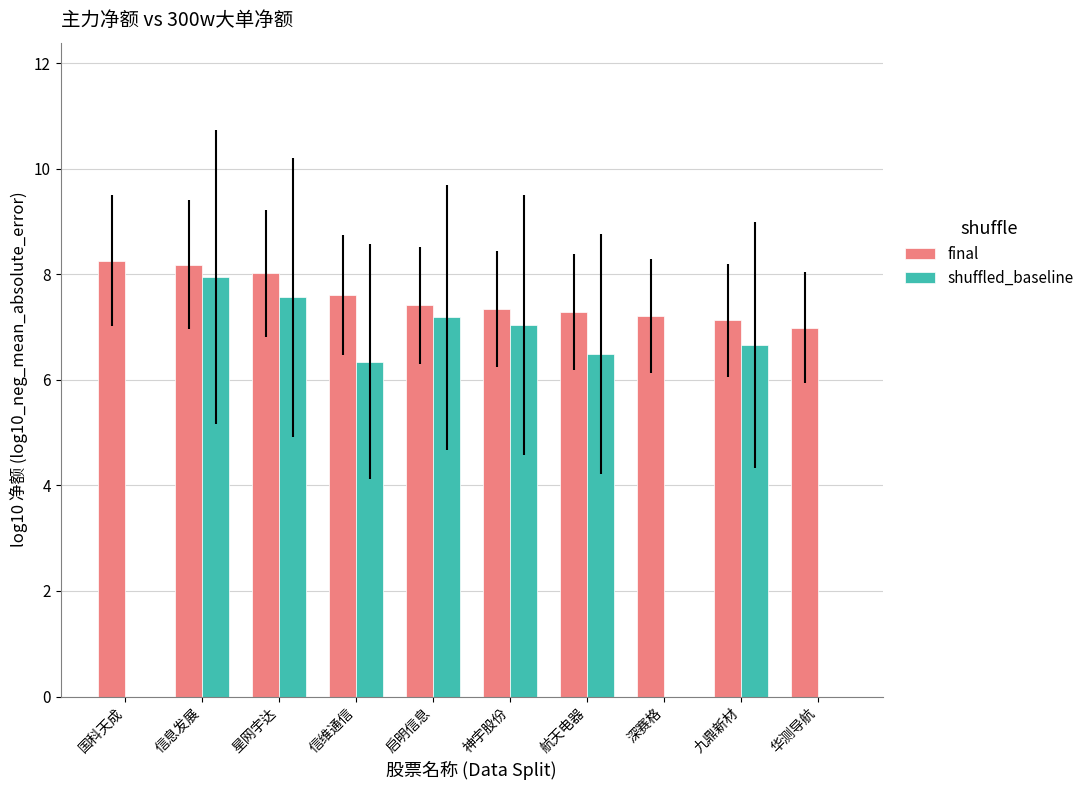

Is the value of final at 信维通信 greater than the value of shuffled_baseline at 神宇股份?

Yes